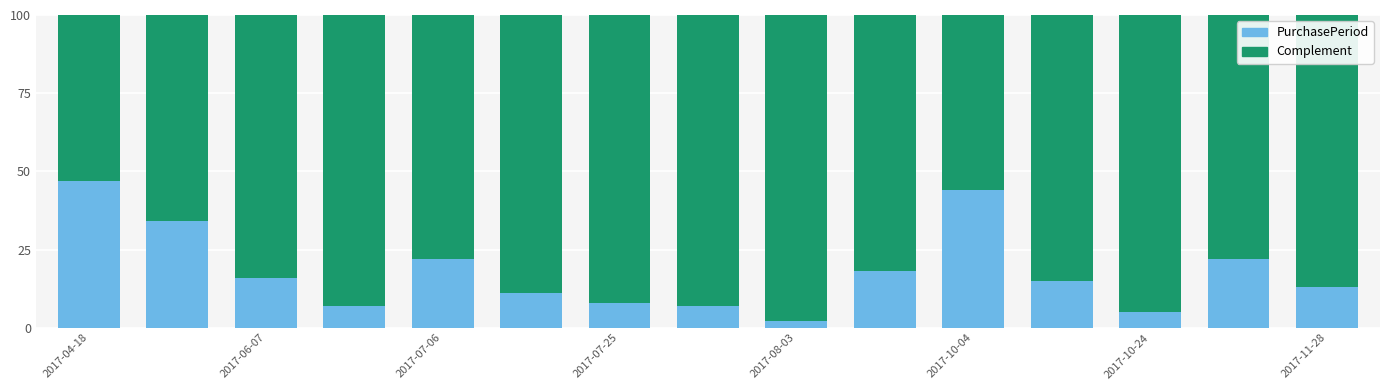

What is the average value of the PurchasePeriod series?

18